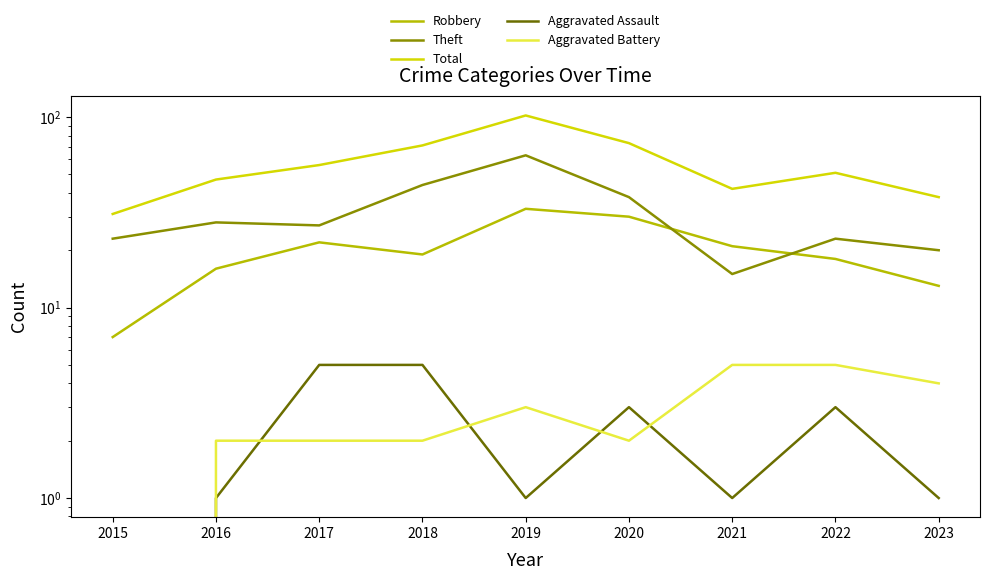

Rank the categories by Theft value from highest to lowest.

2019, 2018, 2020, 2016, 2017, 2015, 2022, 2023, 2021